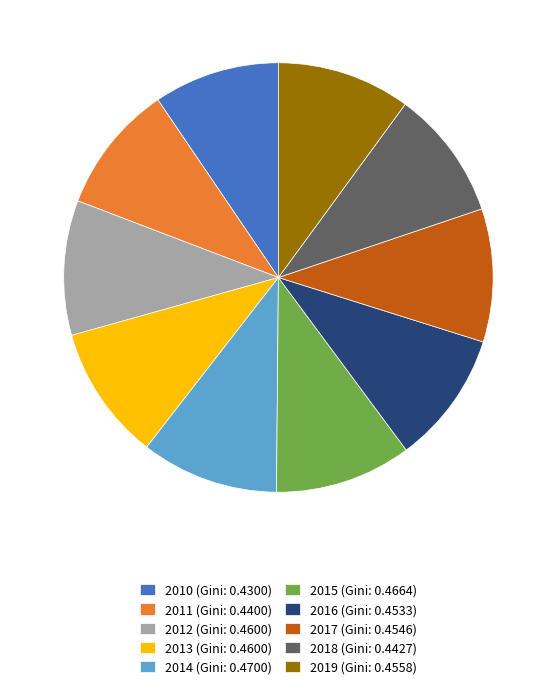

True or false: 2014 (Gini: 0.4700) accounts for 10% of the total.

True